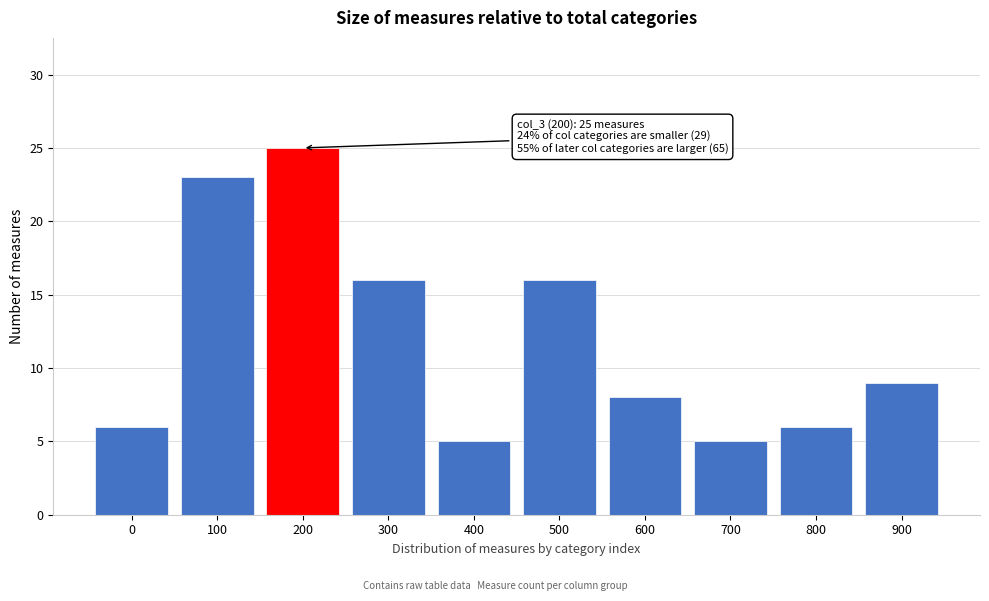

Reading left to right, transcribe all the data shown in this chart.

0=6	100=23	200=25	300=16	400=5	500=16	600=8	700=5	800=6	900=9